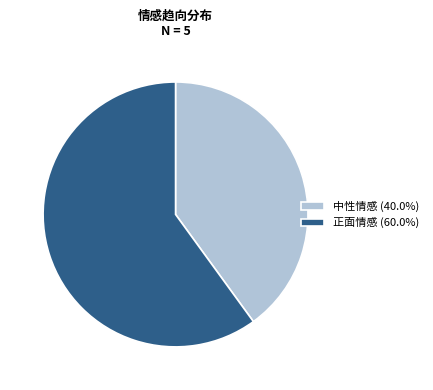

Which has a higher value, 中性情感 or 正面情感?

正面情感